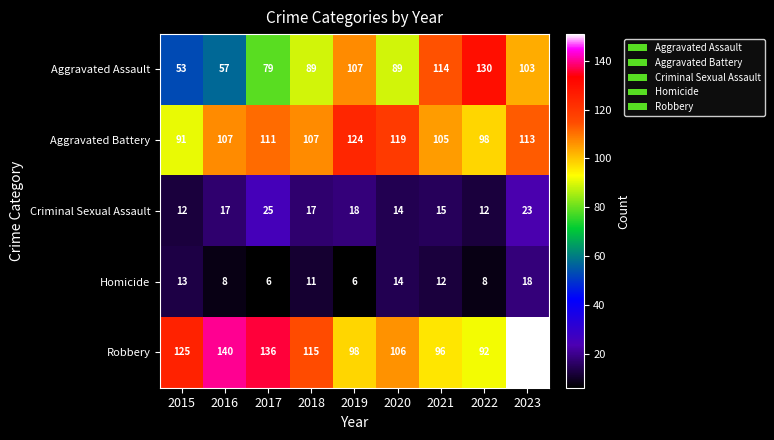

At which category is the sum across all series the highest?

2023